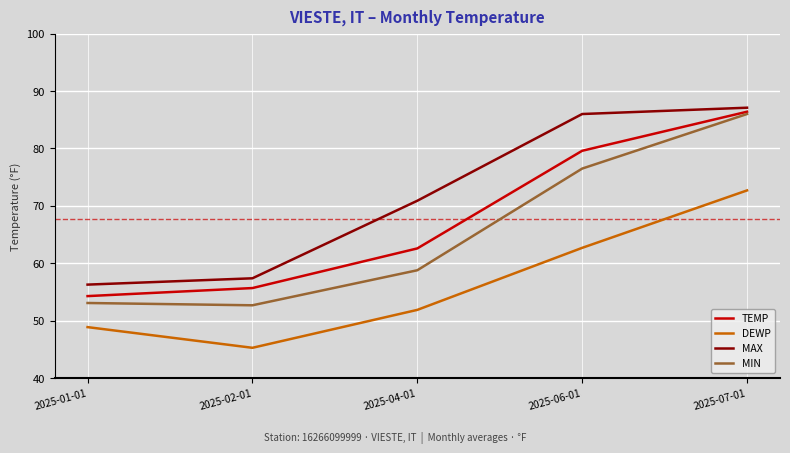

Rank the series by their average value, from lowest to highest.

DEWP, MIN, TEMP, MAX